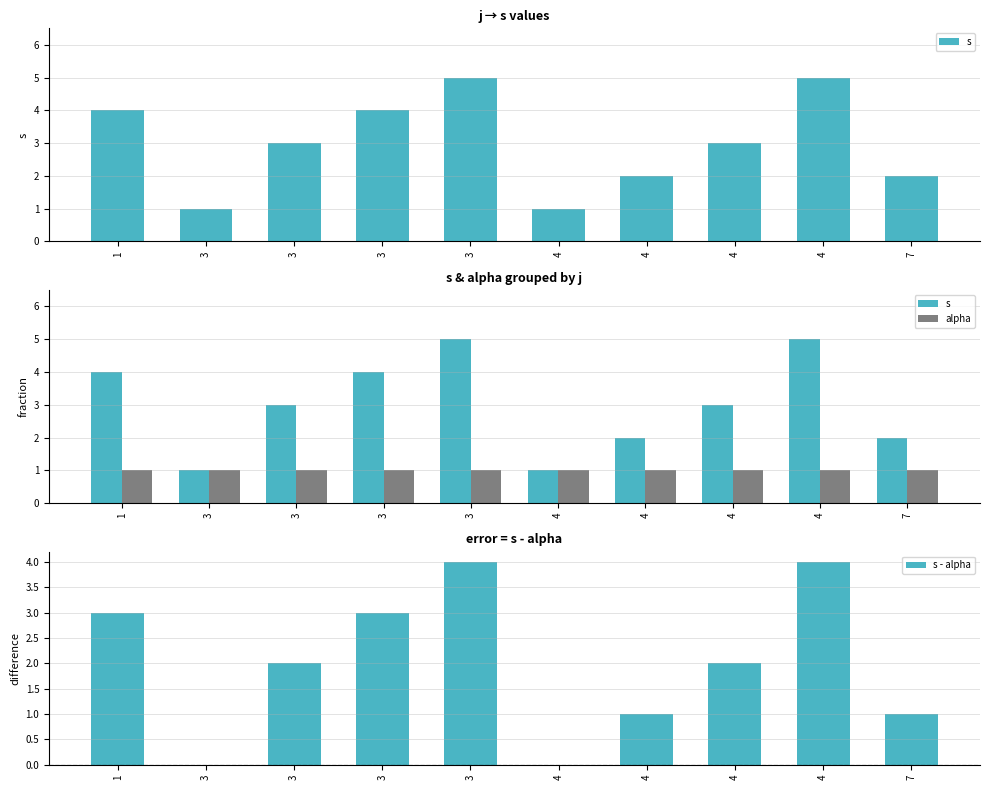

The value of alpha at 3 is 1. True or false?

True